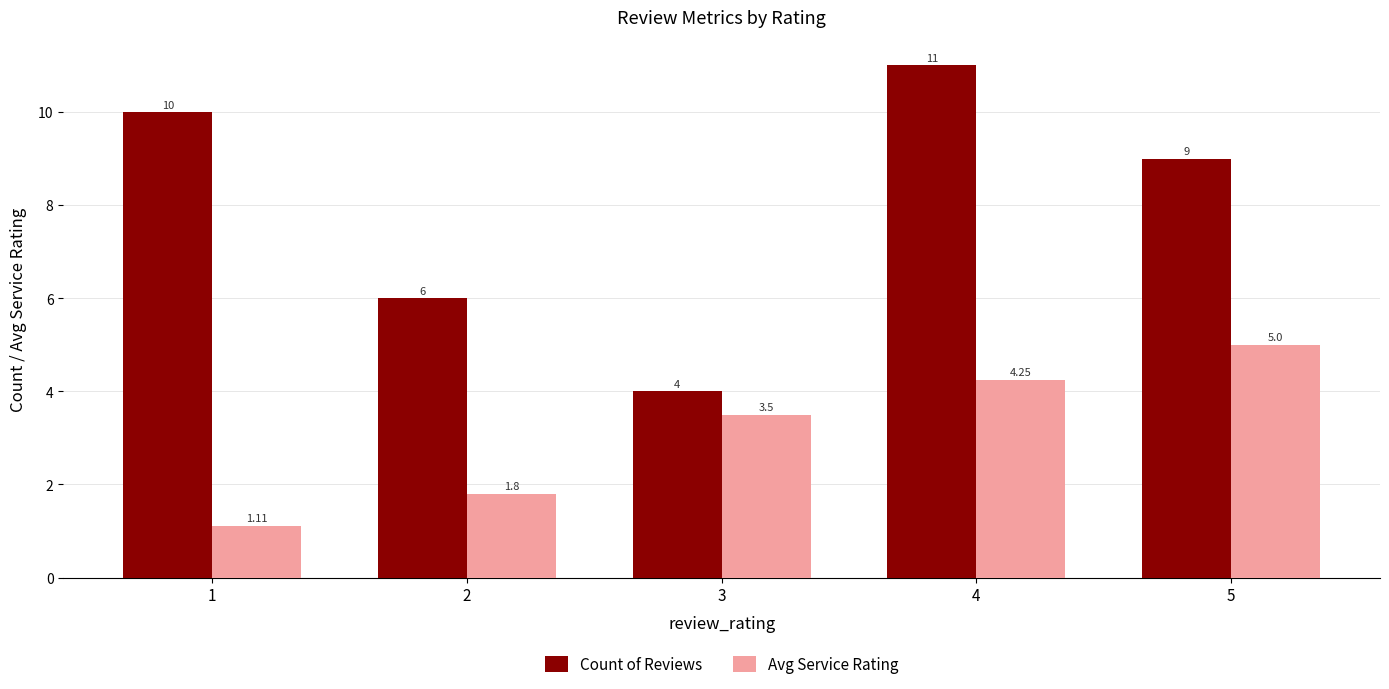

Rank the categories by Avg Service Rating value from lowest to highest.

1, 2, 3, 4, 5